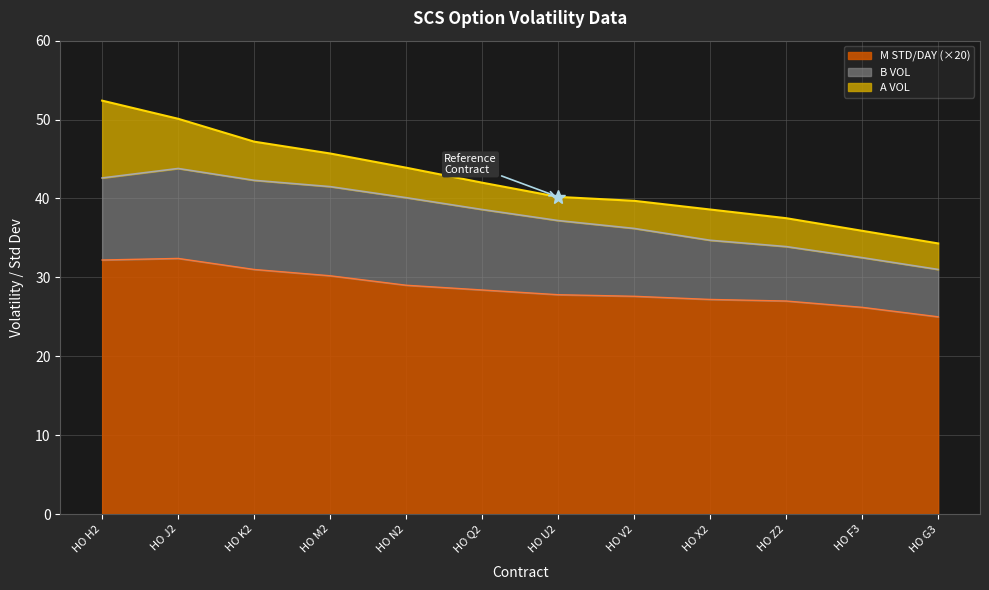

What is the maximum value for M STD/DAY?

32.4